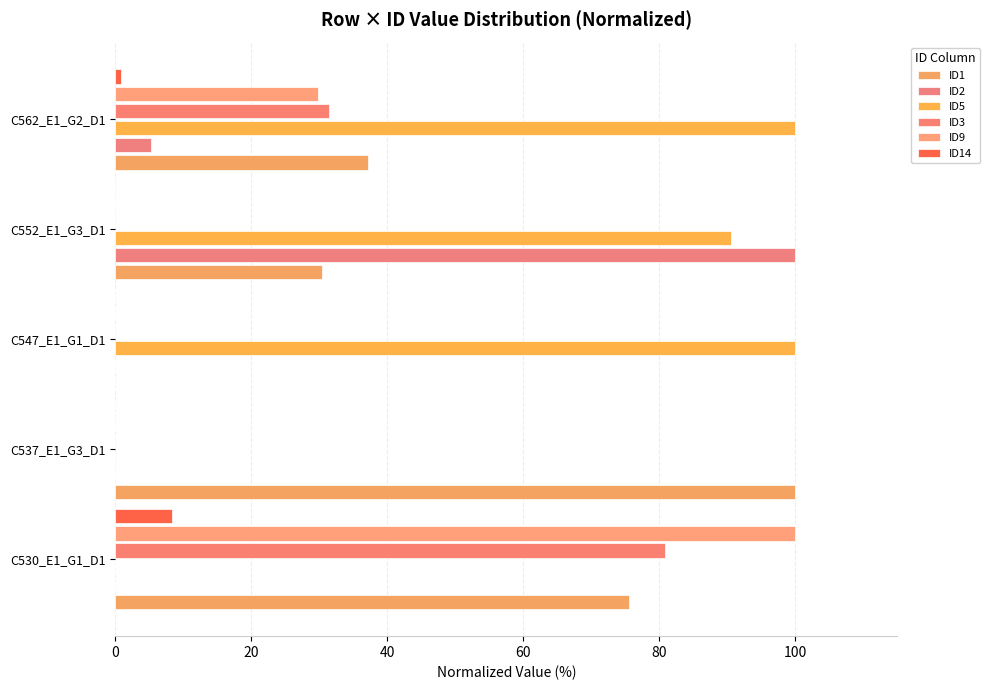

How many distinct data groups are displayed?

6